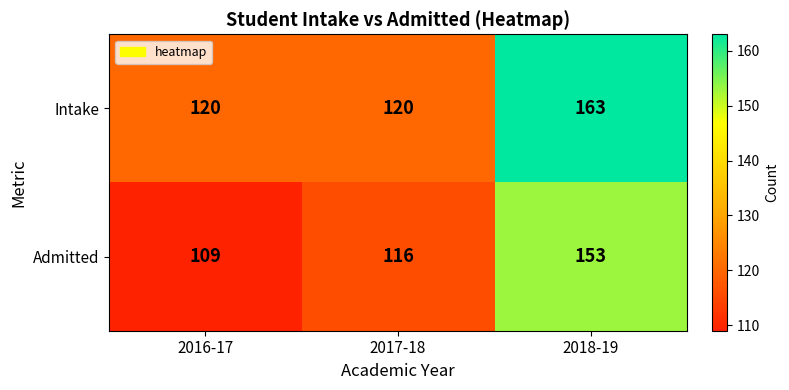

True or false: Admitted has a value of 116 at 2017-18.

True